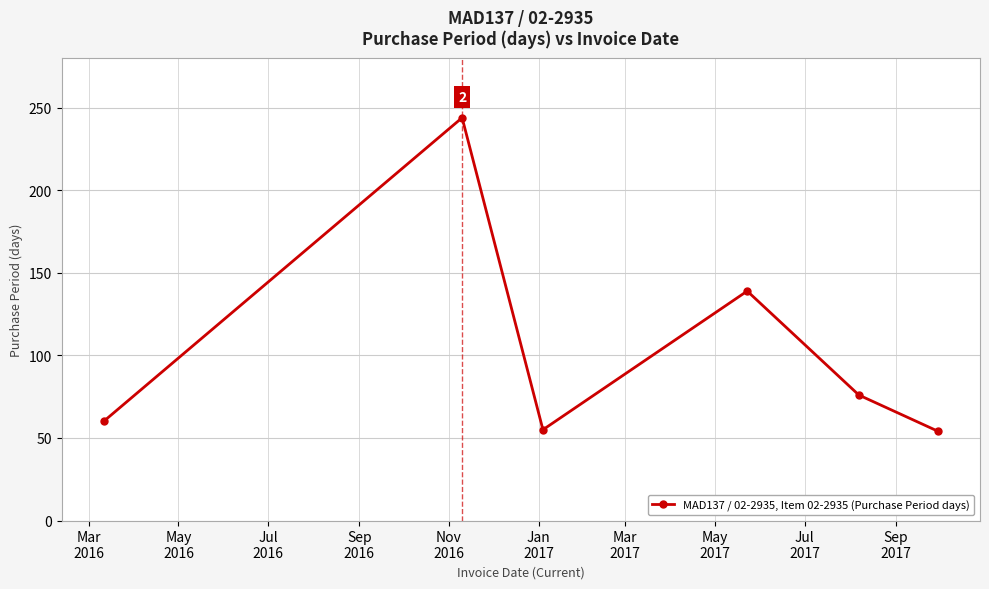

What is the value of the 4th point from the left?

139